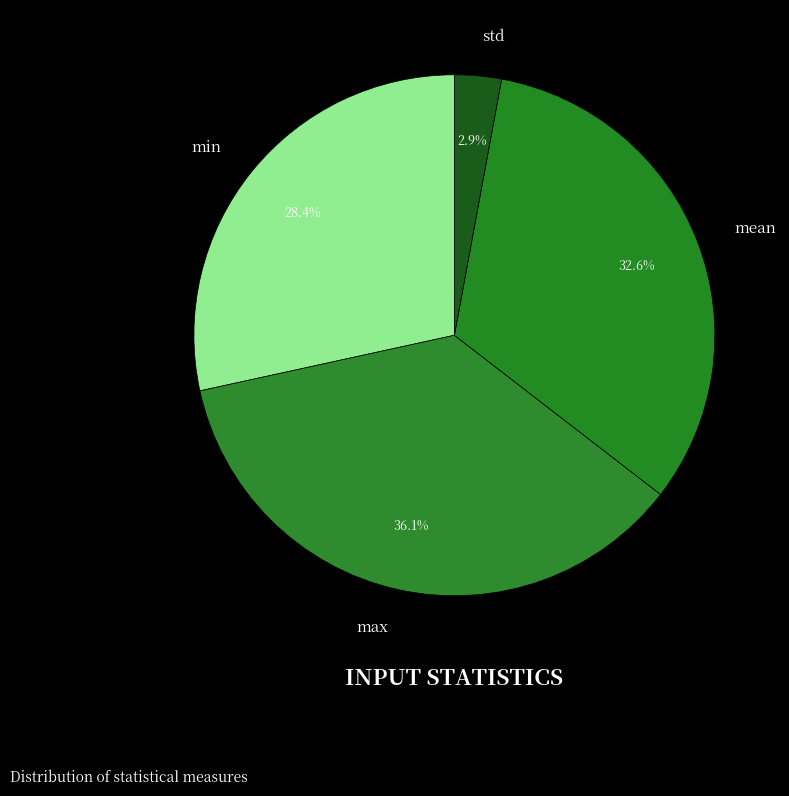

Combined, what portion of the pie is mean and min?

61.0%